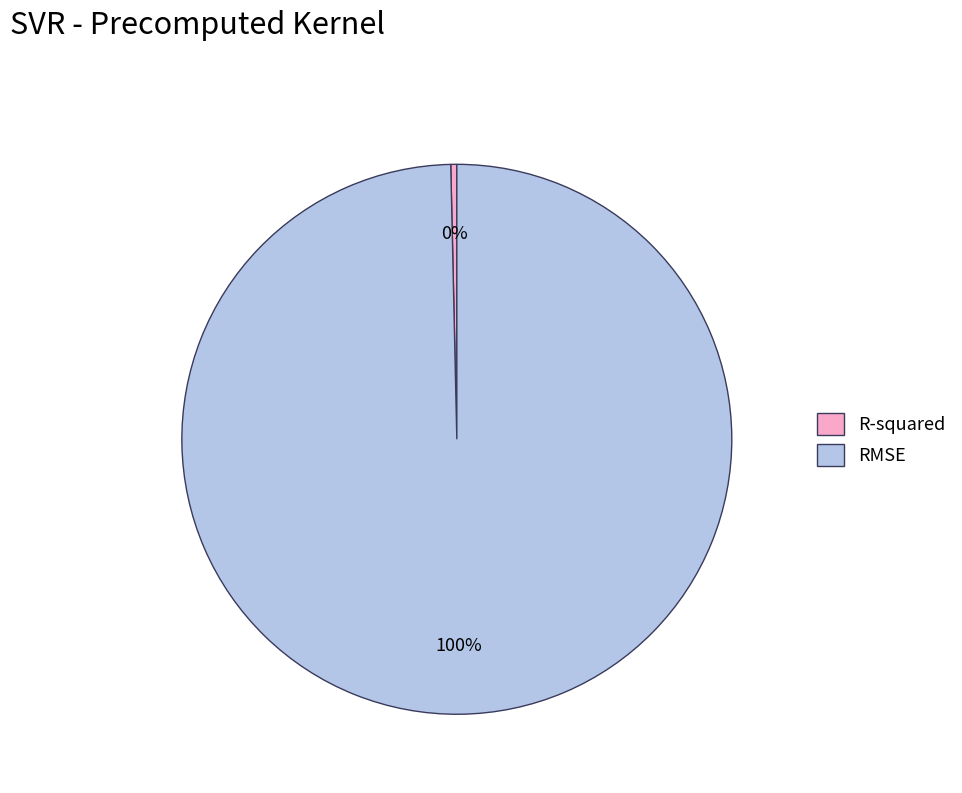

Rank the categories by value from lowest to highest.

R-squared, RMSE